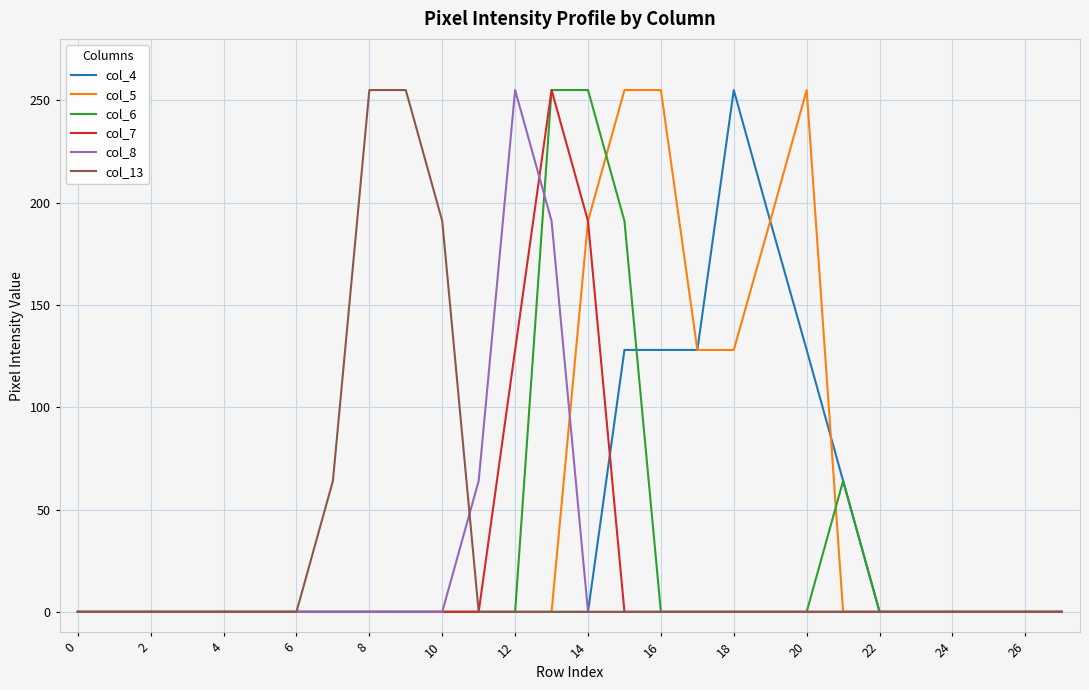

Which series has the largest total across all categories?

col_5